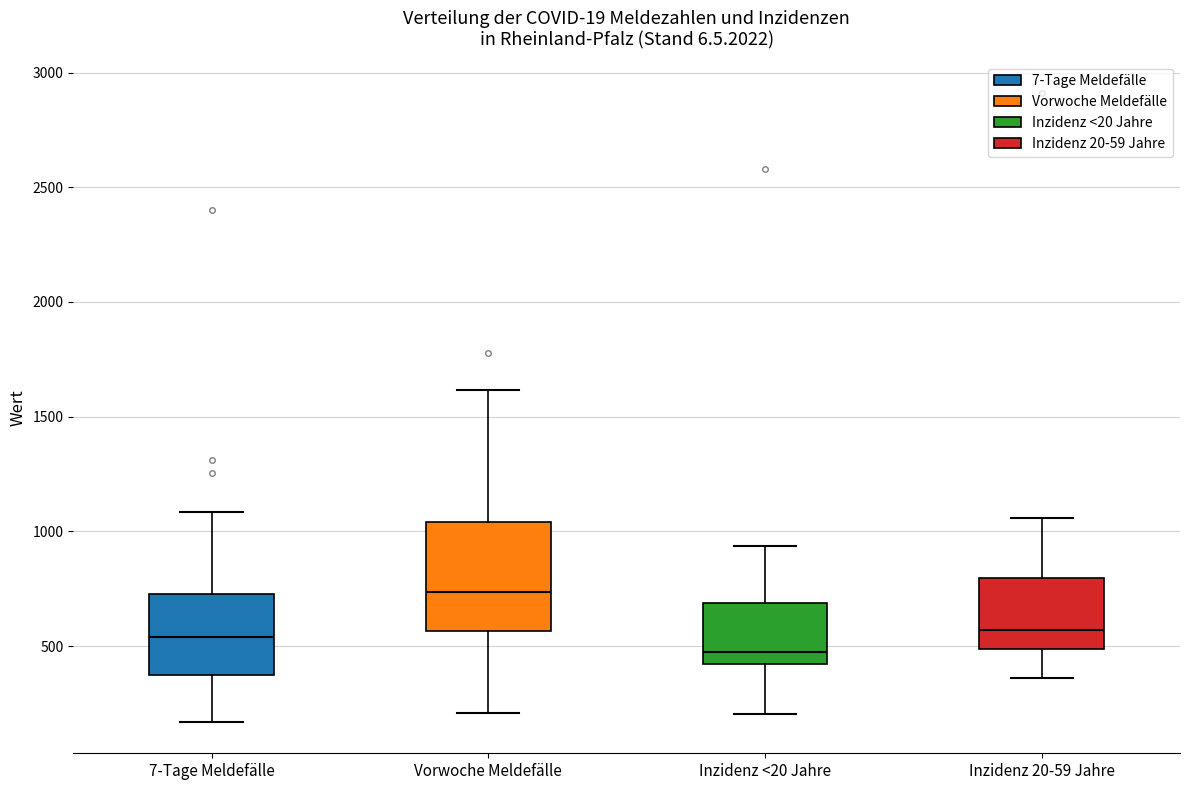

Reading left to right, read every box against the y-axis: the position of its median line, the range the box covers, and the ends of its whiskers. The values are not printed on the chart, so give them approximately, as read against the axis.

7-Tage Meldefälle: median 550, box 400 to 750, whiskers 150 to 1100
Vorwoche Meldefälle: median 750, box 550 to 1050, whiskers 200 to 1600
Inzidenz <20 Jahre: median 450, box 400 to 700, whiskers 200 to 950
Inzidenz 20-59 Jahre: median 550, box 500 to 800, whiskers 350 to 1050